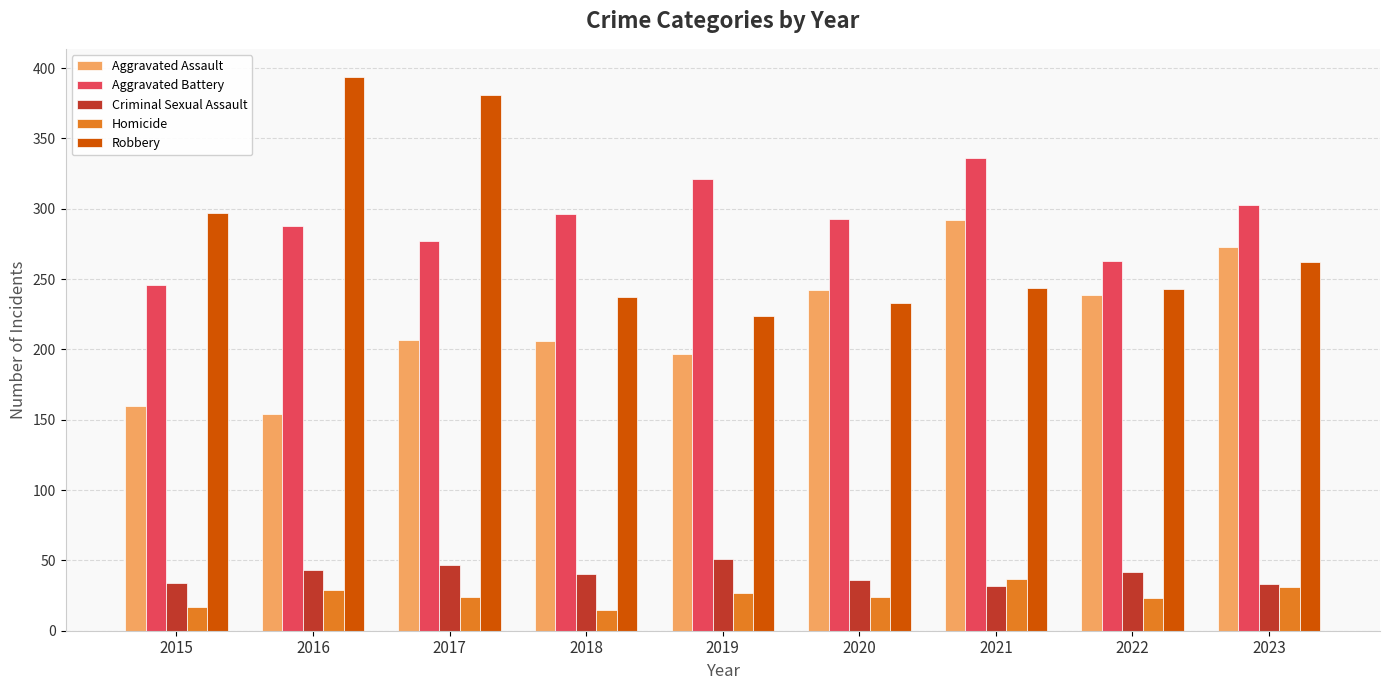

Between 2016 and 2018, which series saw the biggest shift?

Robbery